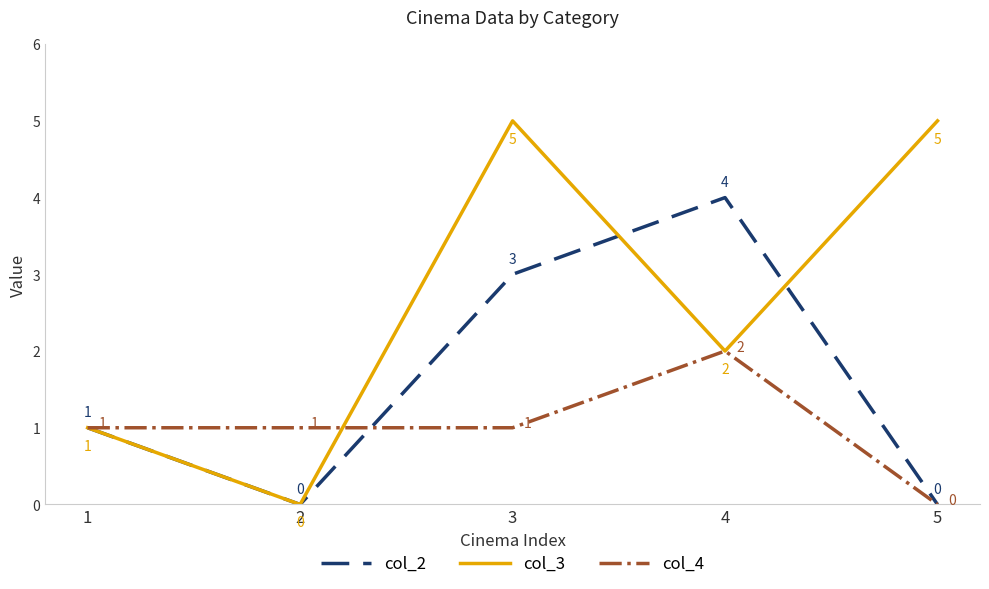

What are all the series names shown in the legend?

col_2, col_3, col_4